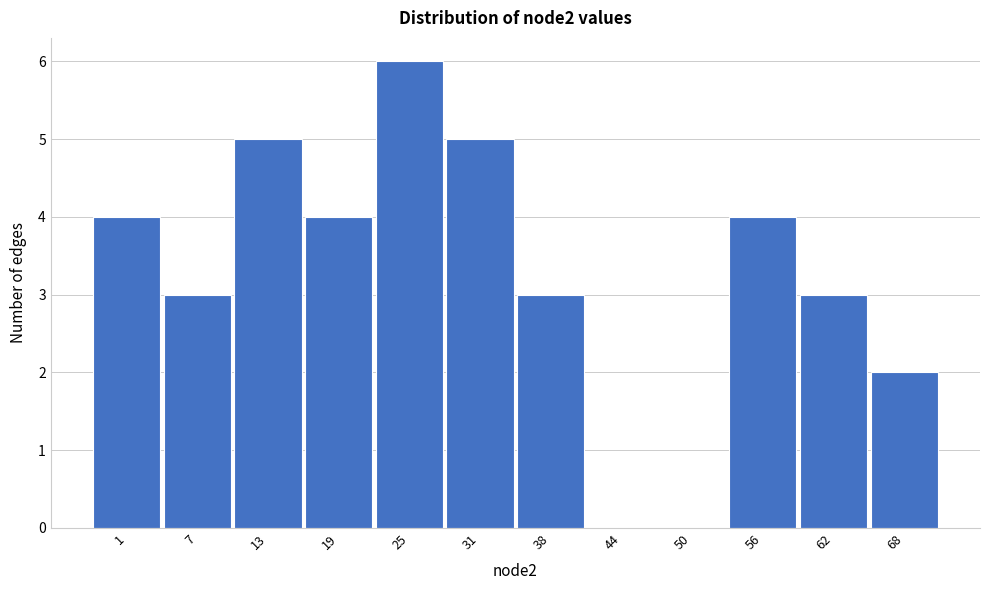

Reading left to right, list all the values displayed in this chart.

1=4	7=3	13=5	19=4	25=6	31=5	38=3	44=0	50=0	56=4	62=3	68=2